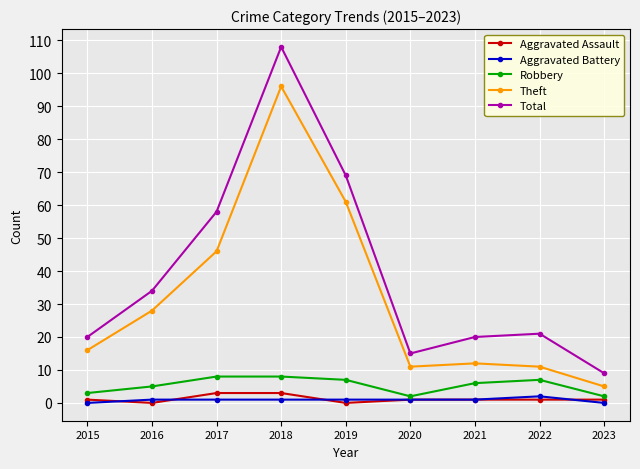

The Aggravated Battery series shows 1 at 2016. True or false?

True